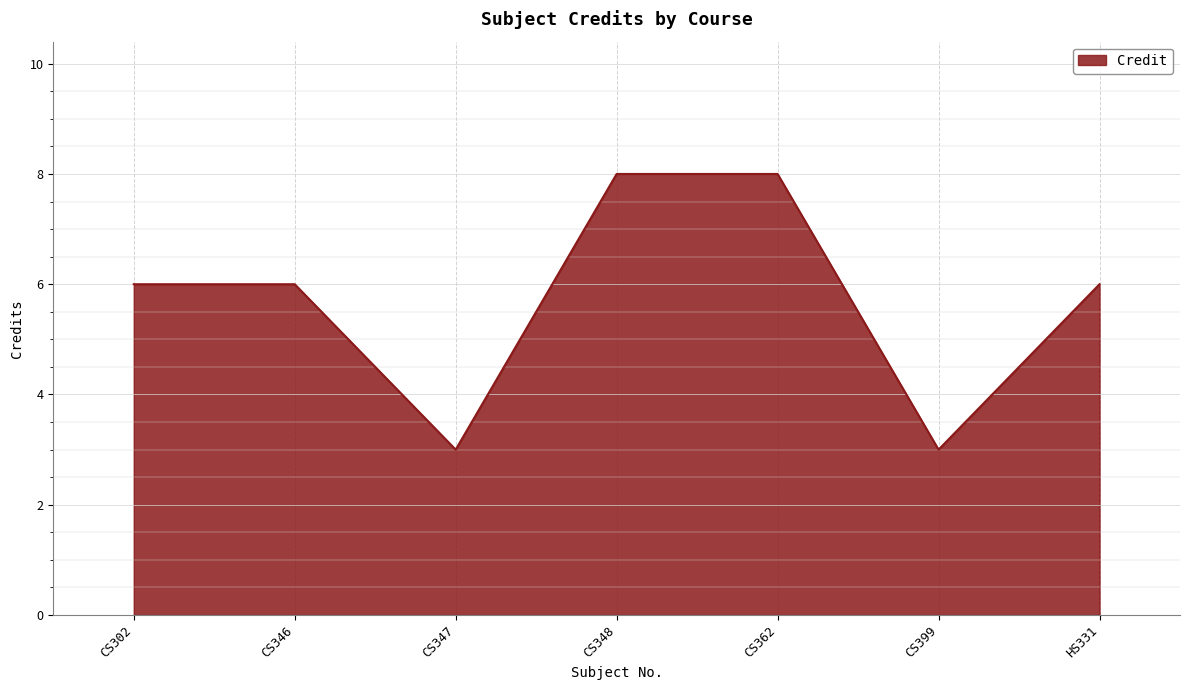

What position from the left is HS331?

7